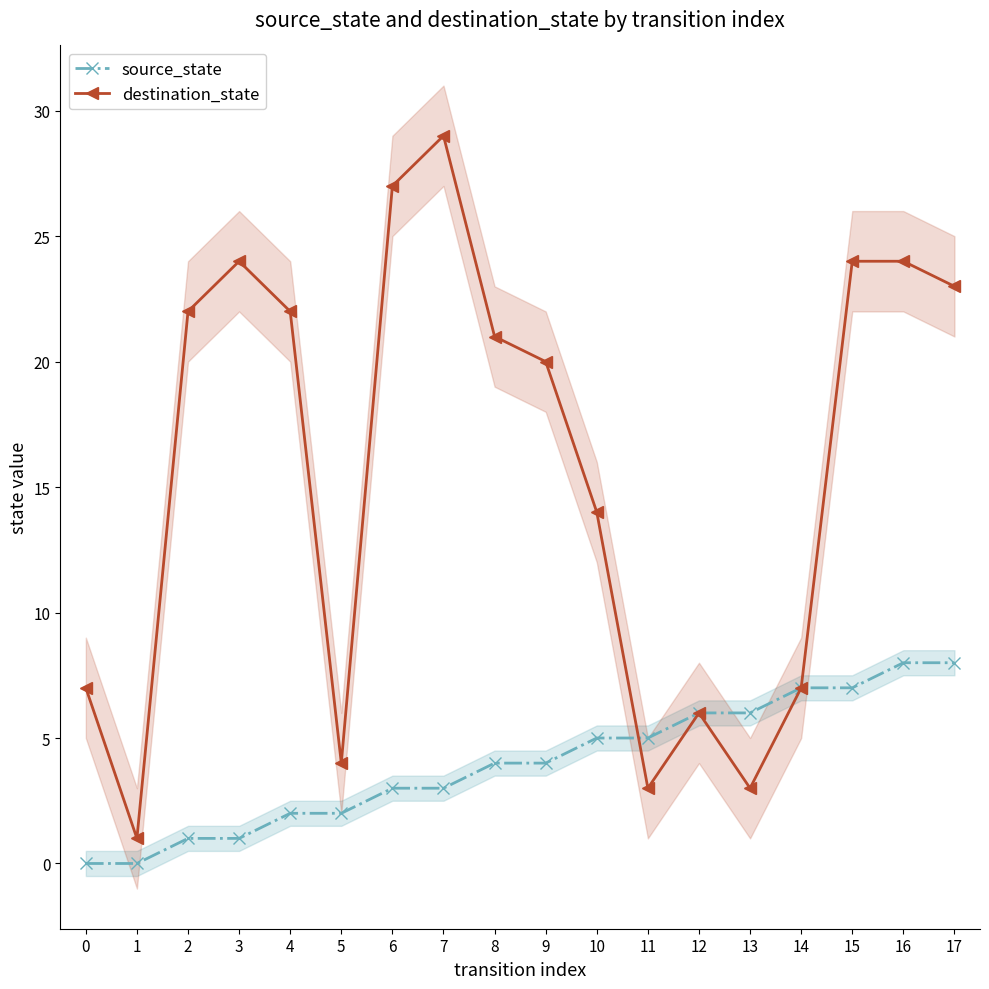

What are all the series names shown in the legend?

source_state, destination_state